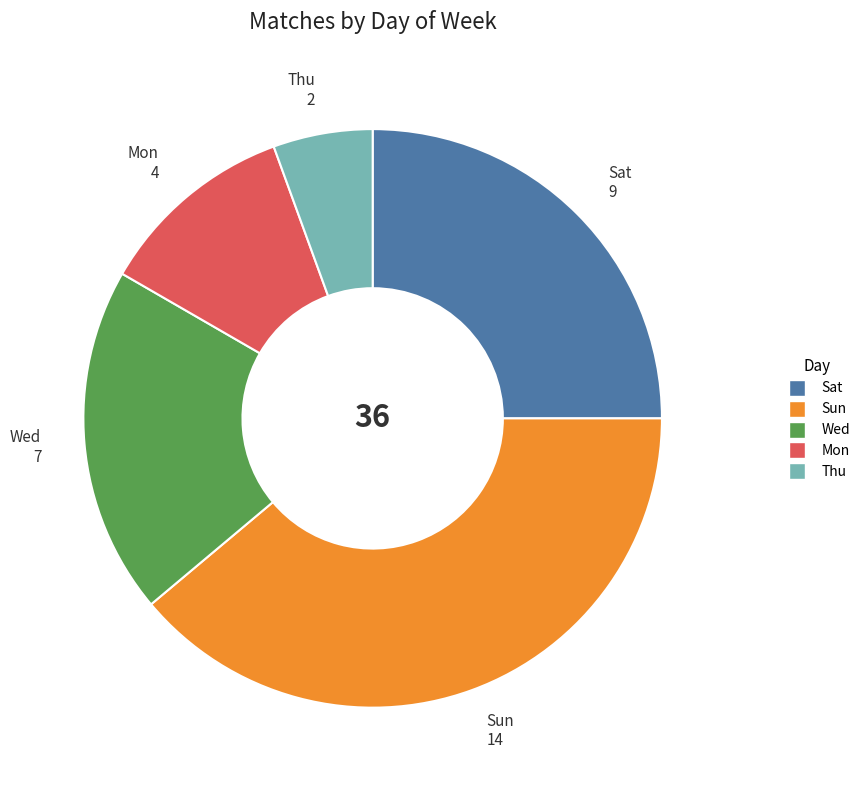

Does Wed account for over 50% of the chart?

No